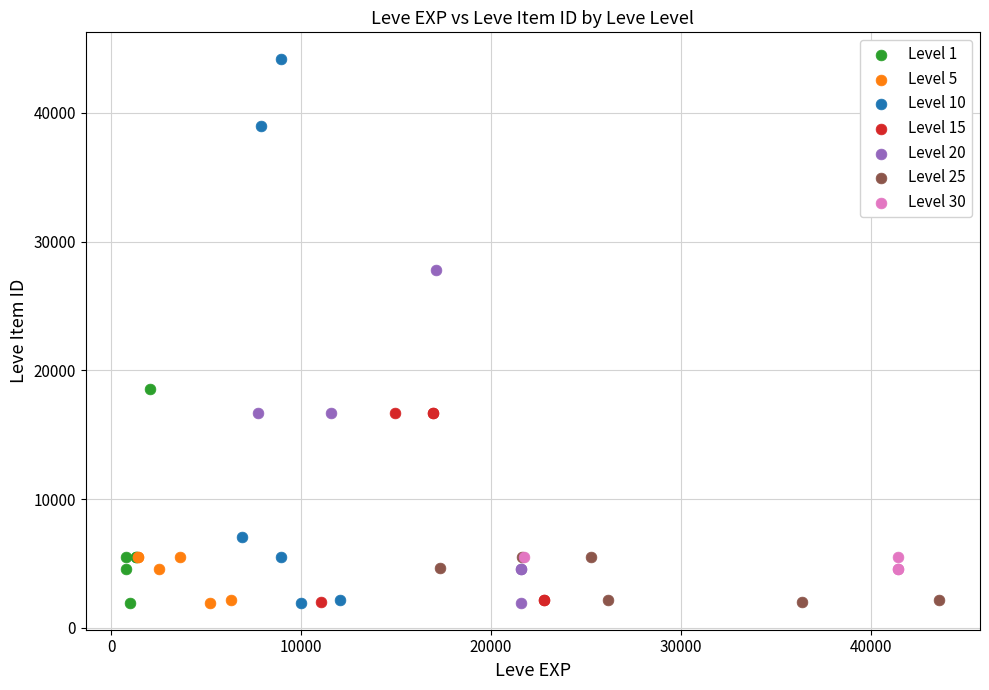

Which series has the widest spread of Y values?

Level 10